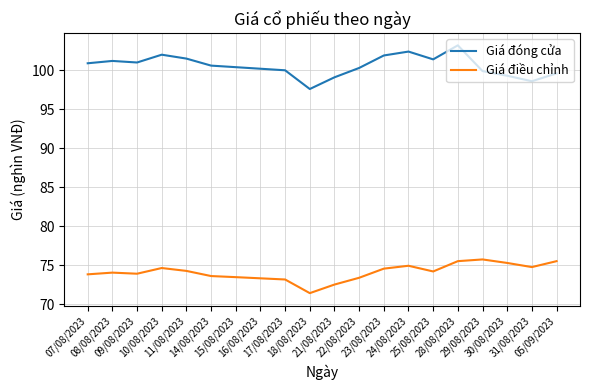

What is the highest value of the Giá điều chỉnh series?

75.8